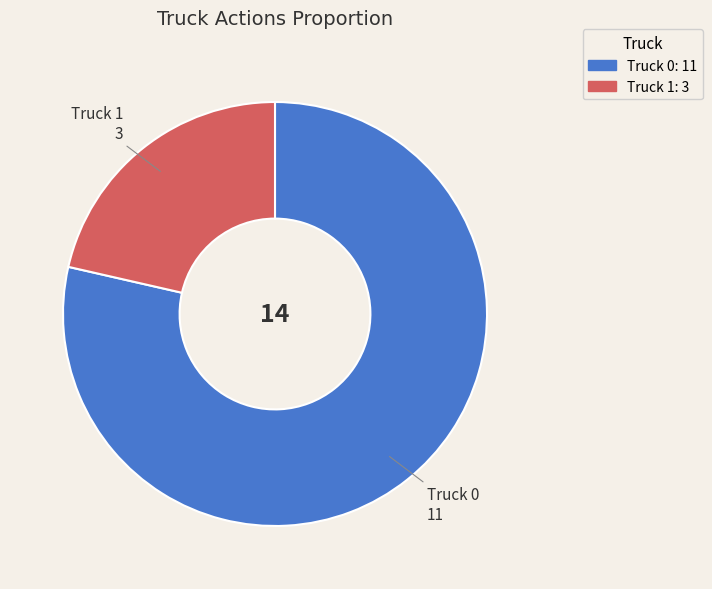

Do Truck 0 and Truck 1 together represent more than half of the pie?

Yes